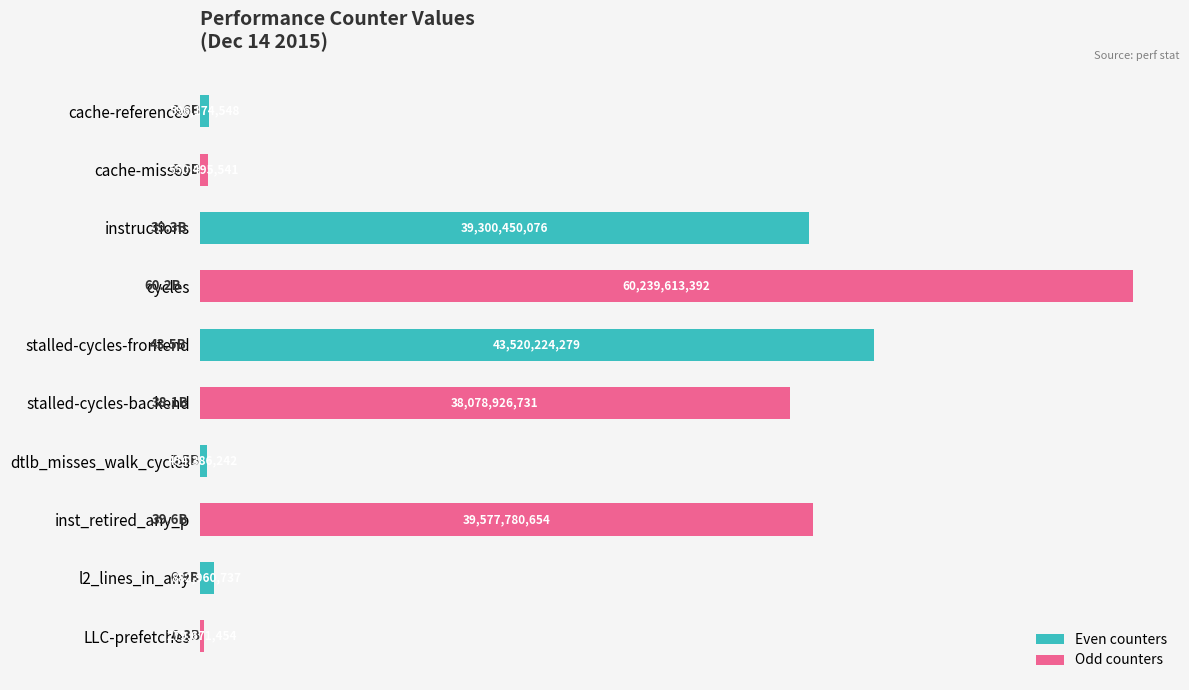

Does the chart contain any negative values?

No